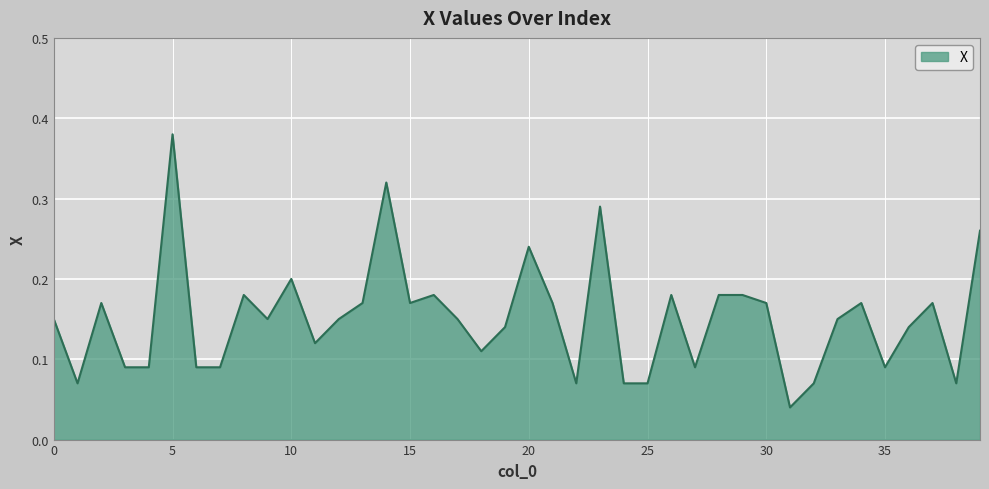

True or false: there are more than 1 points higher than both neighbors.

True